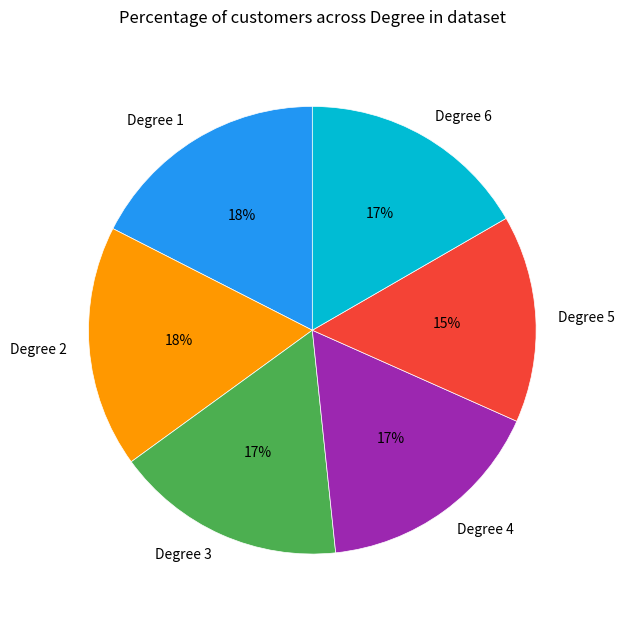

Does any single category account for the majority?

No